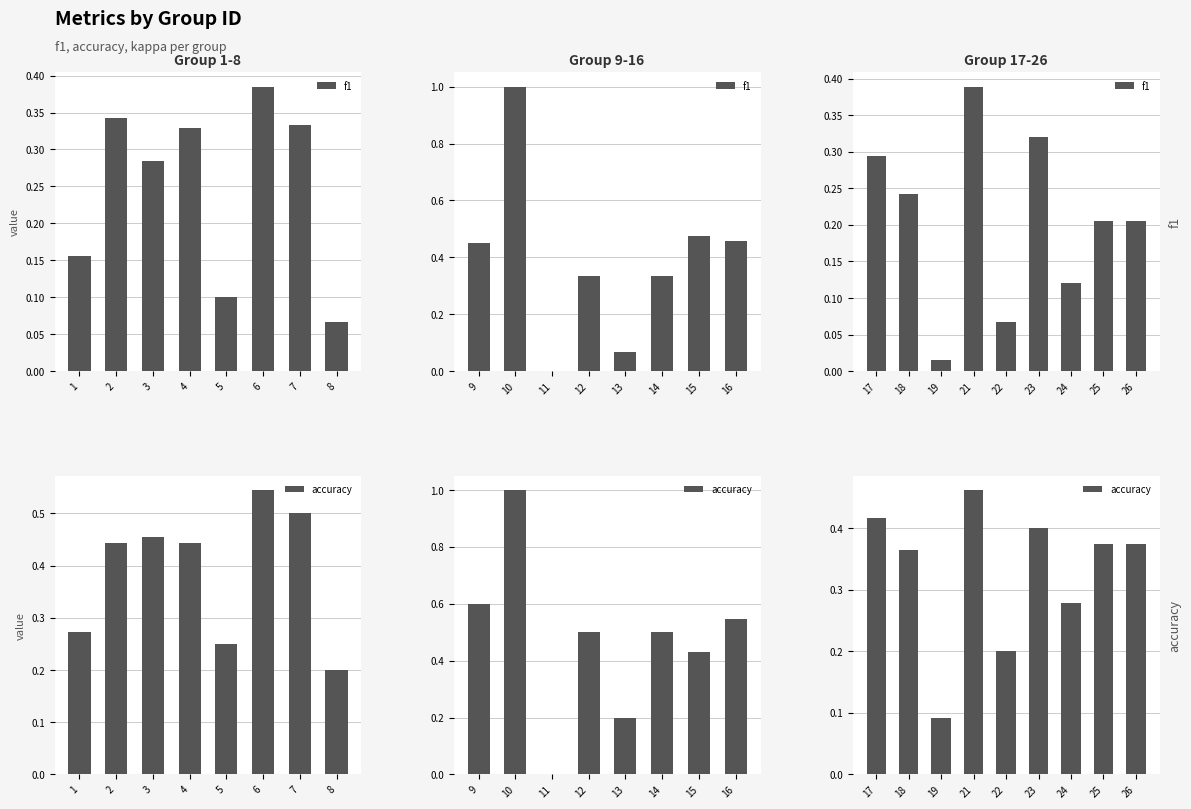

True or false: f1 has a value of 0.1 at 22.

True